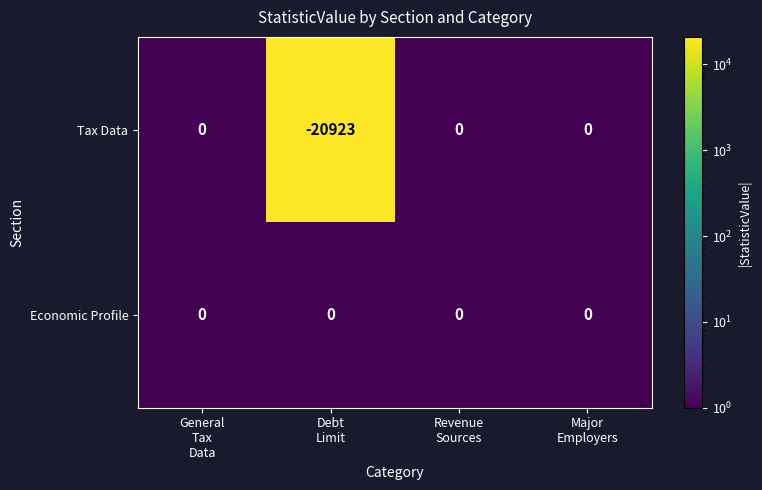

Which series changed the most between General
Tax
Data and Debt
Limit?

Tax Data